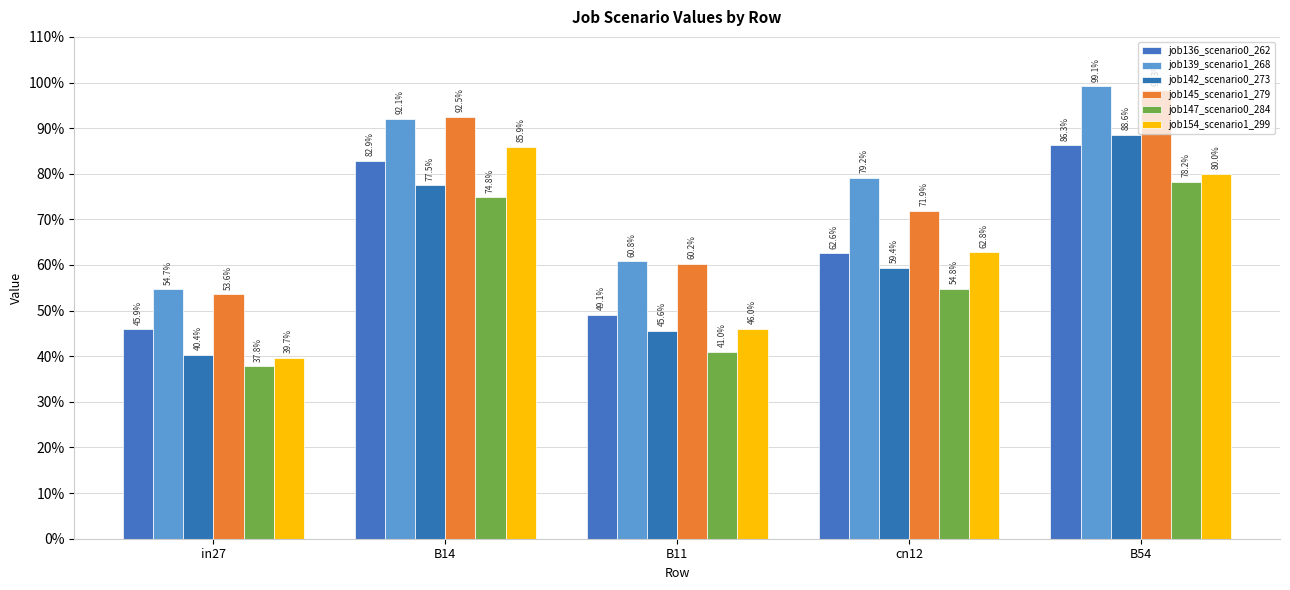

Are the bars horizontal?

No